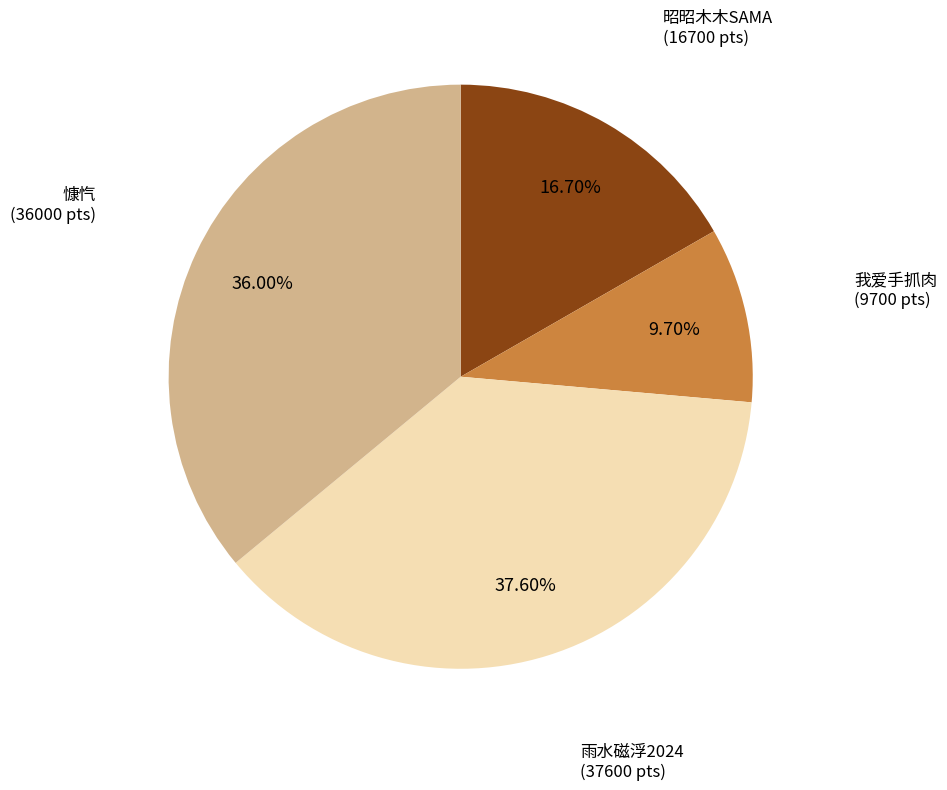

Does any single category account for the majority?

No